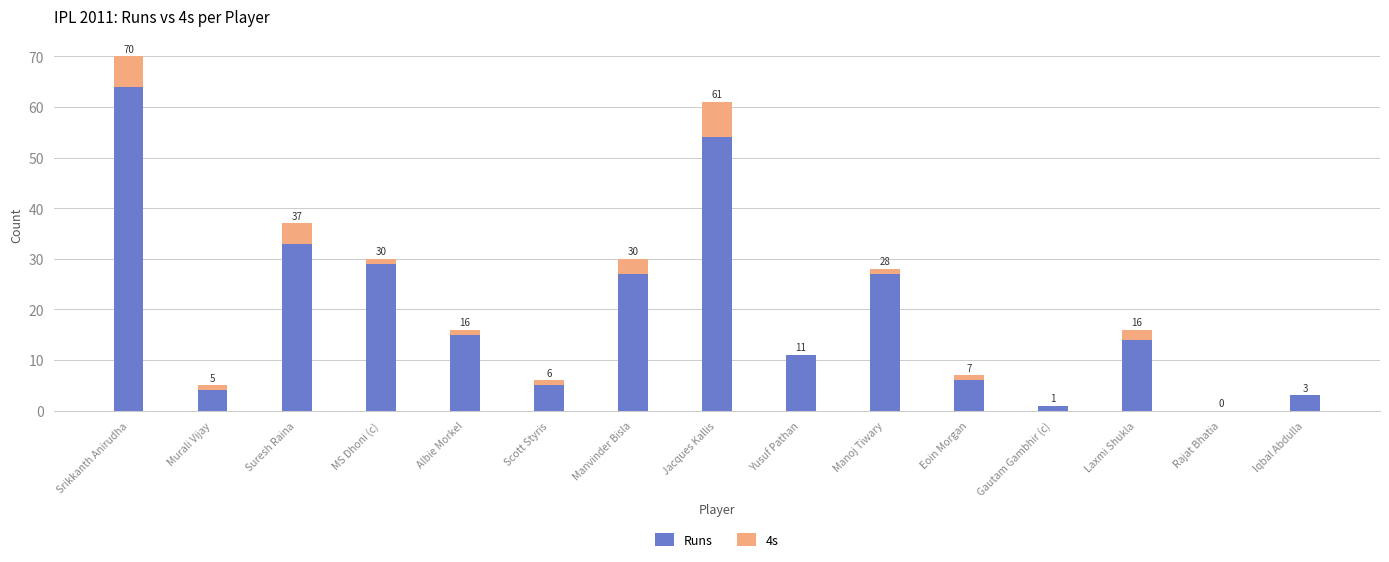

True or false: 4s has a value of 3 at Manvinder Bisla.

True